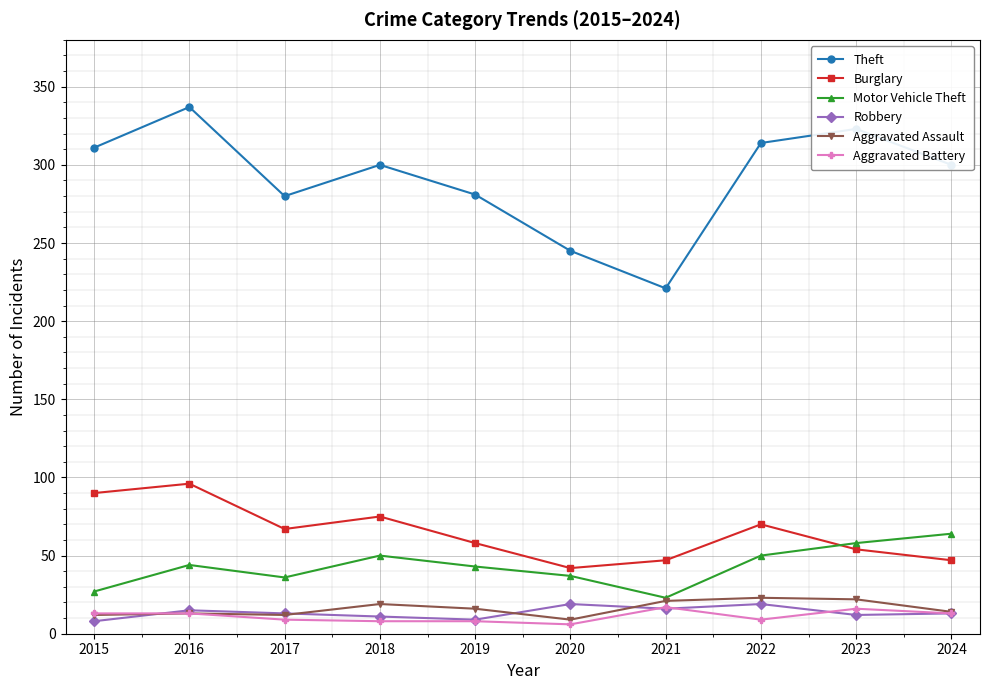

What are all the series names shown in the legend?

Theft, Burglary, Motor Vehicle Theft, Robbery, Aggravated Assault, Aggravated Battery